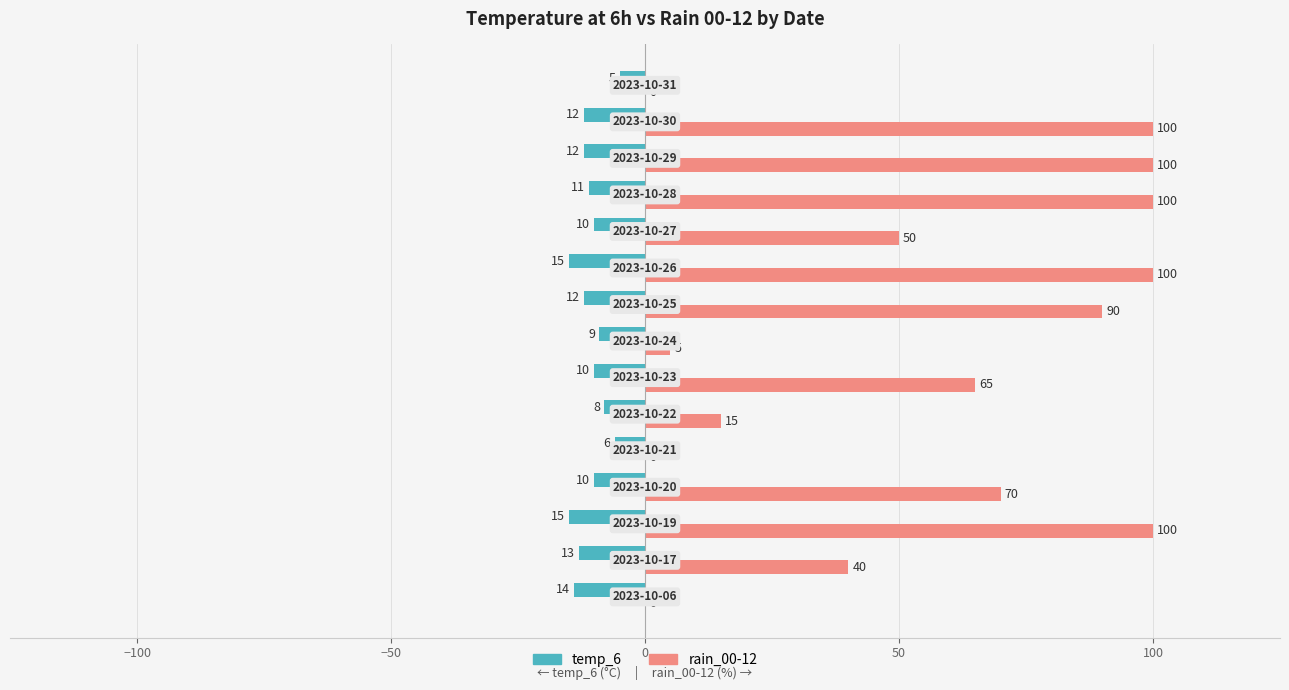

What is the maximum value for temp_6?

-5